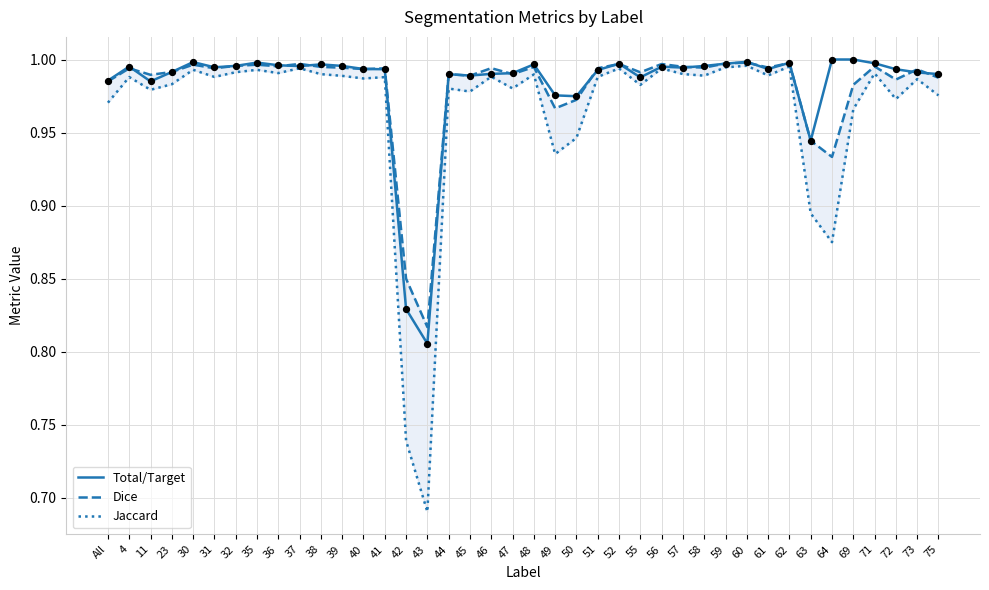

At which category is the sum across all series the highest?

60